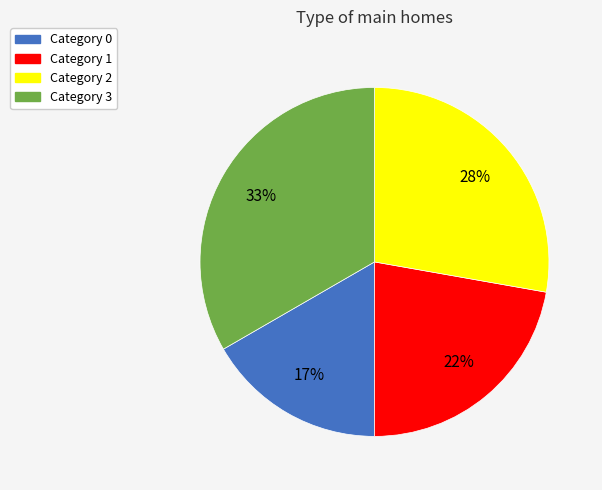

Does any single category account for the majority?

No